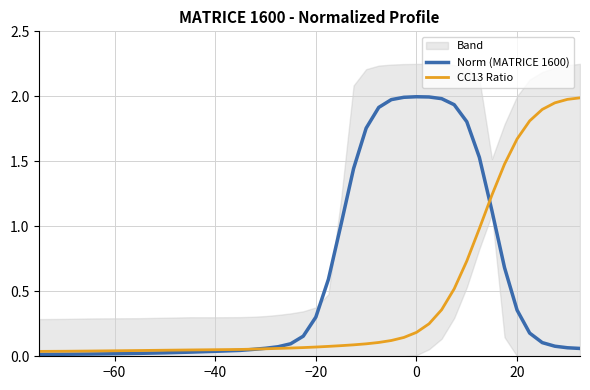

The value of Norm (MATRICE 1600) at −40 is 0.1. True or false?

False